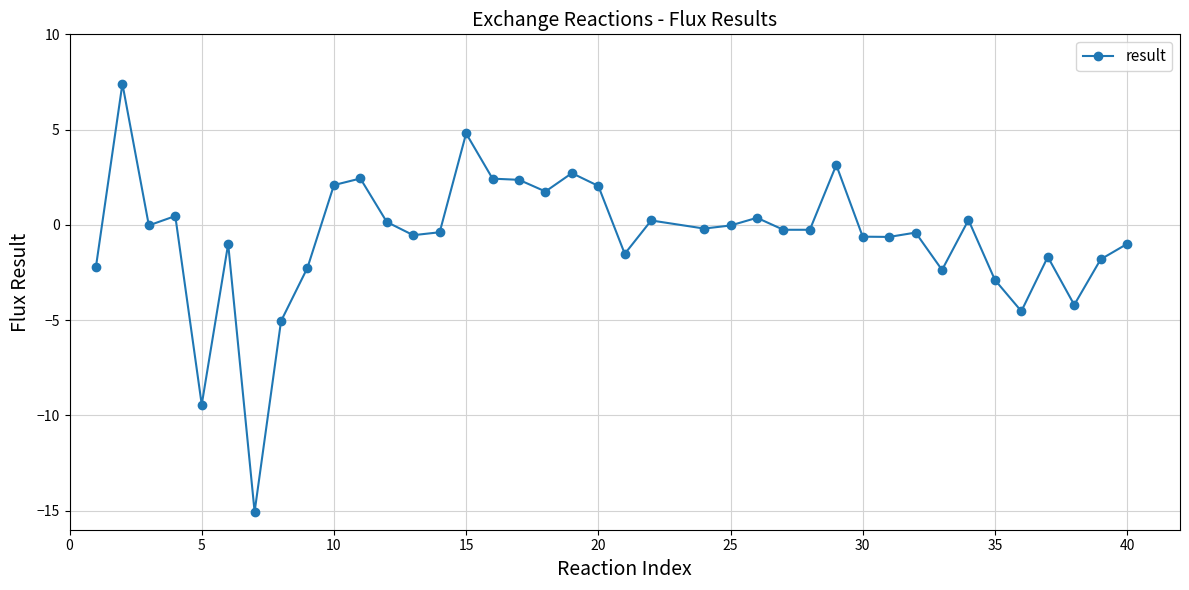

What is the greatest value displayed?

7.4